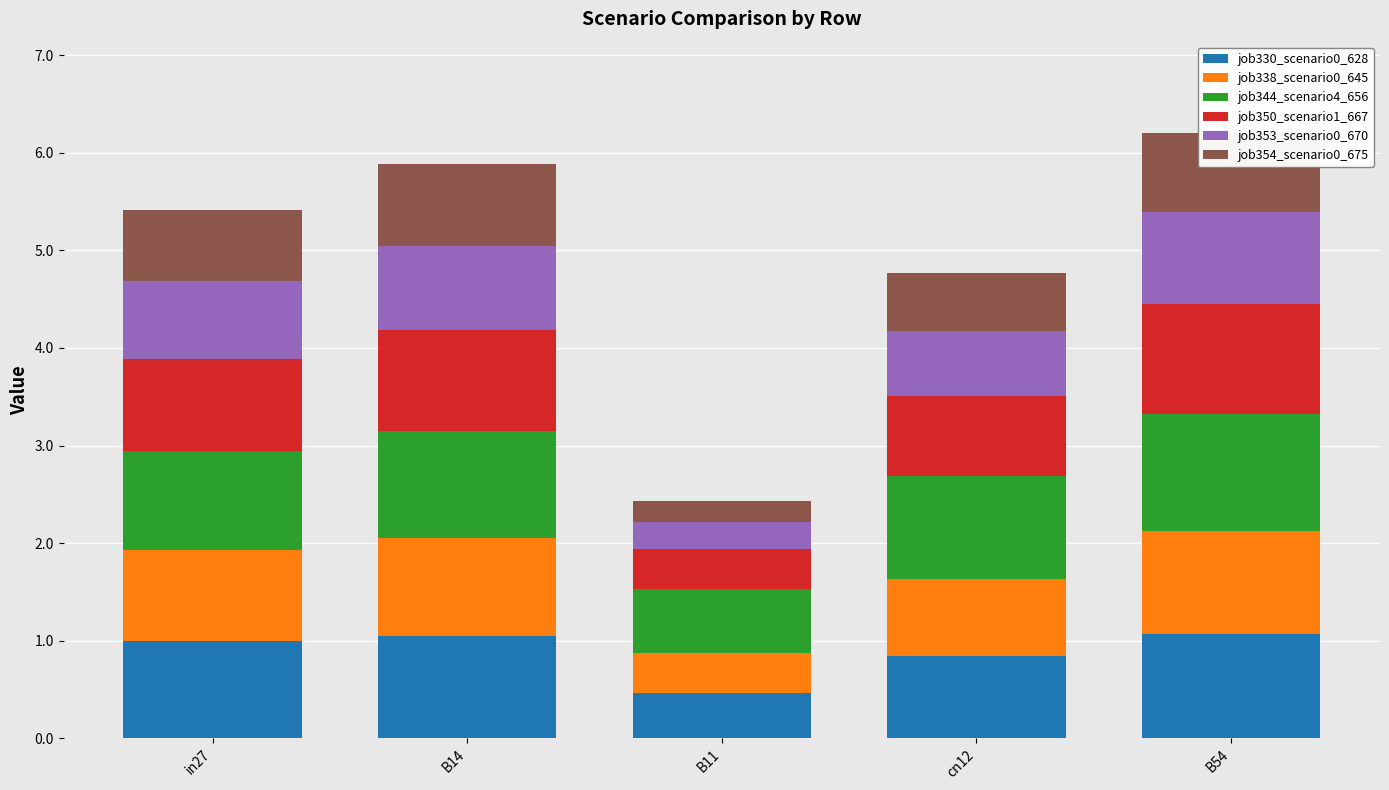

What is the difference between the second highest and second lowest values in the job330_scenario0_628 series?

0.2